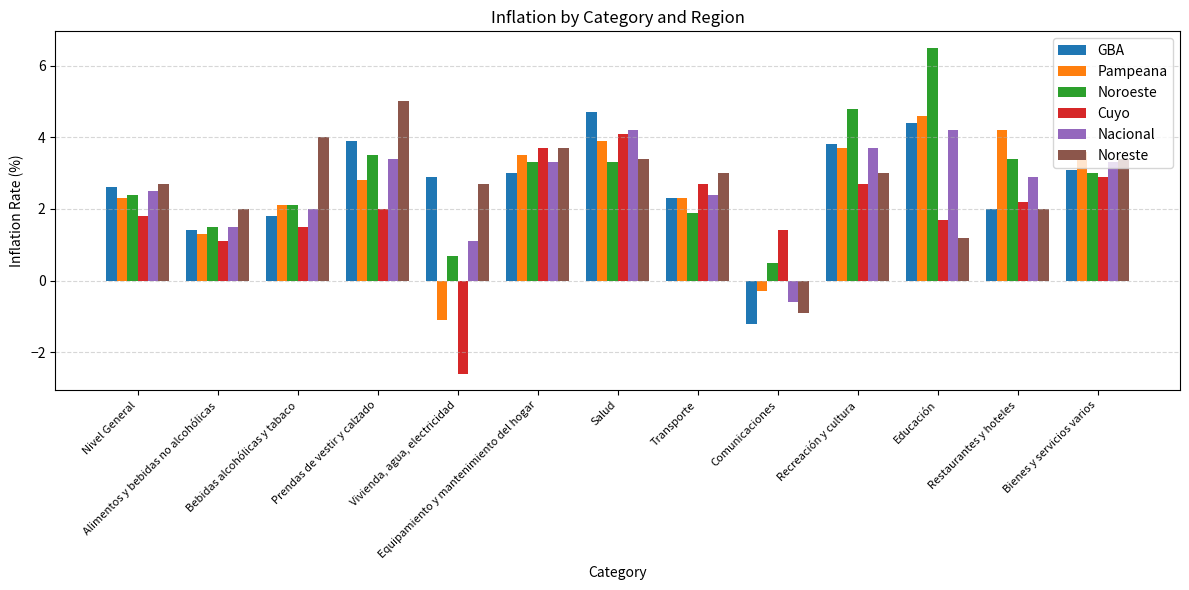

What is the sum of all Pampeana values?

32.9